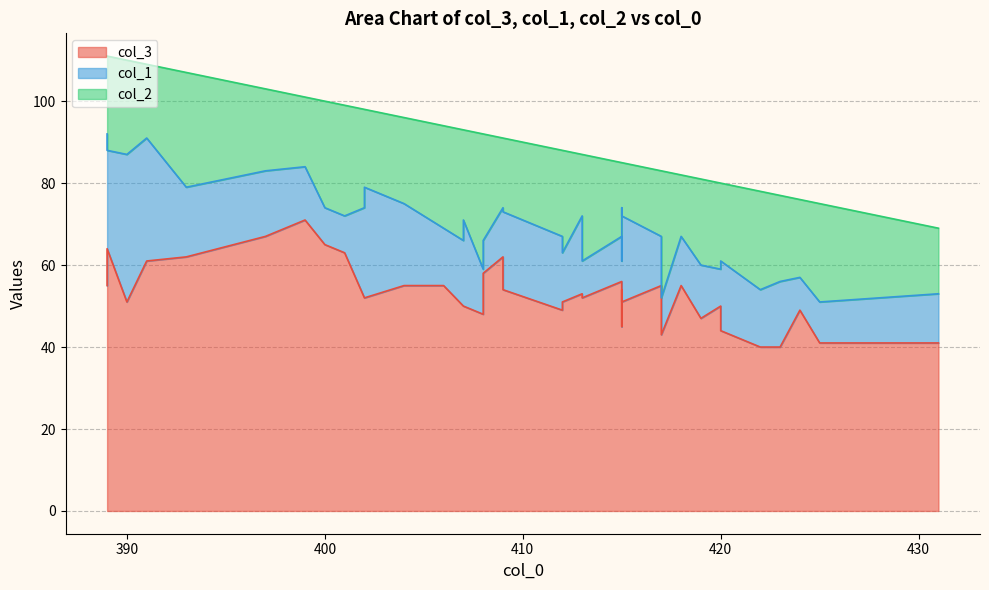

What is the label of the 28th point from the right?

399